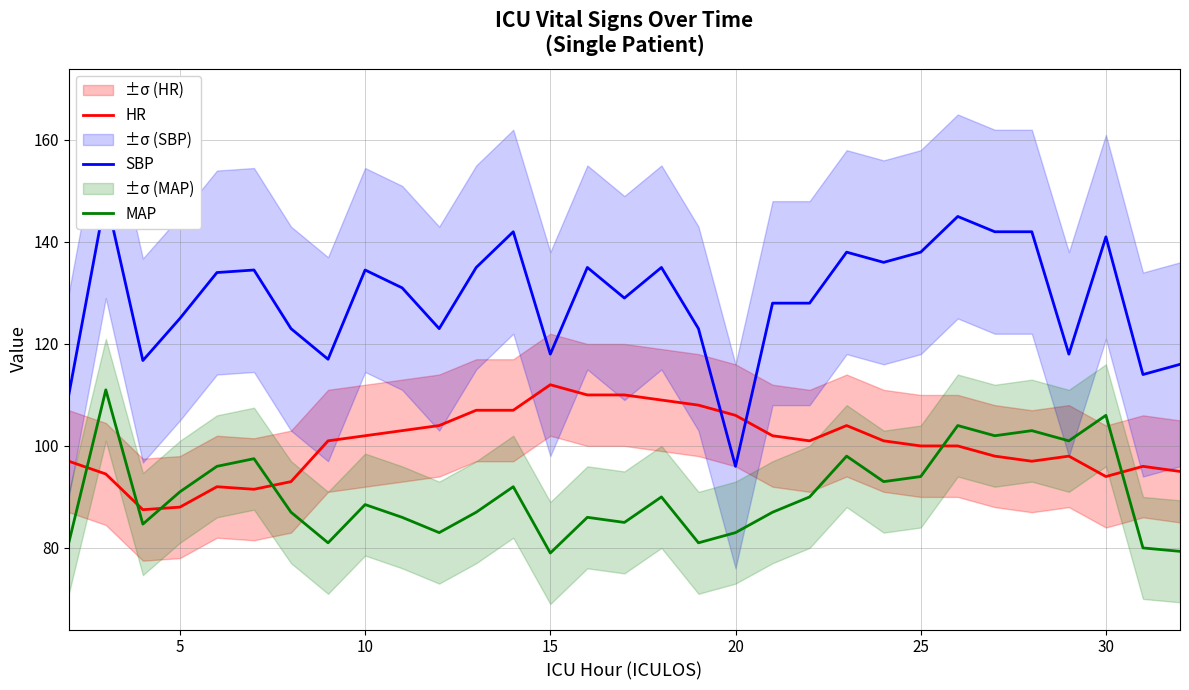

After their last crossing, which series has the higher values: MAP or HR?

HR